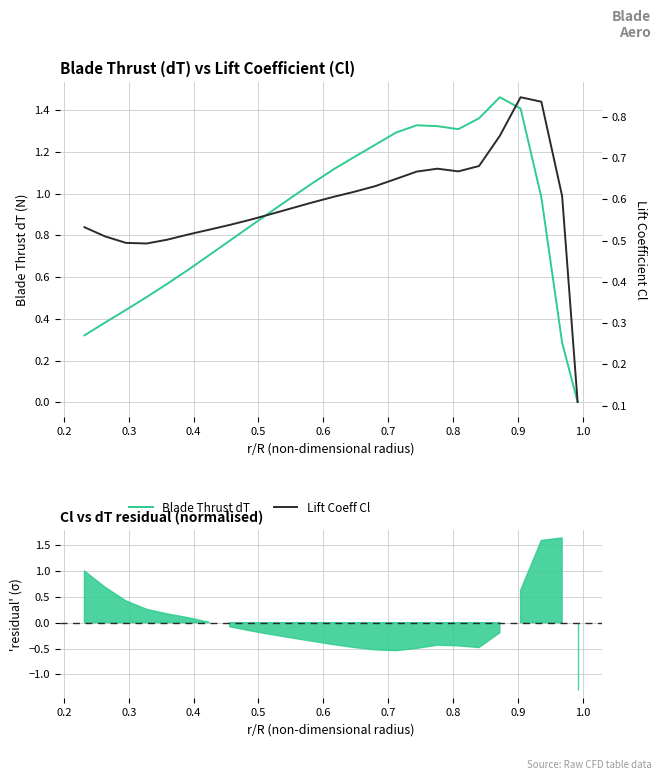

Rank the series at 0.9 from lowest to highest value.

Lift Coeff Cl, Blade Thrust dT